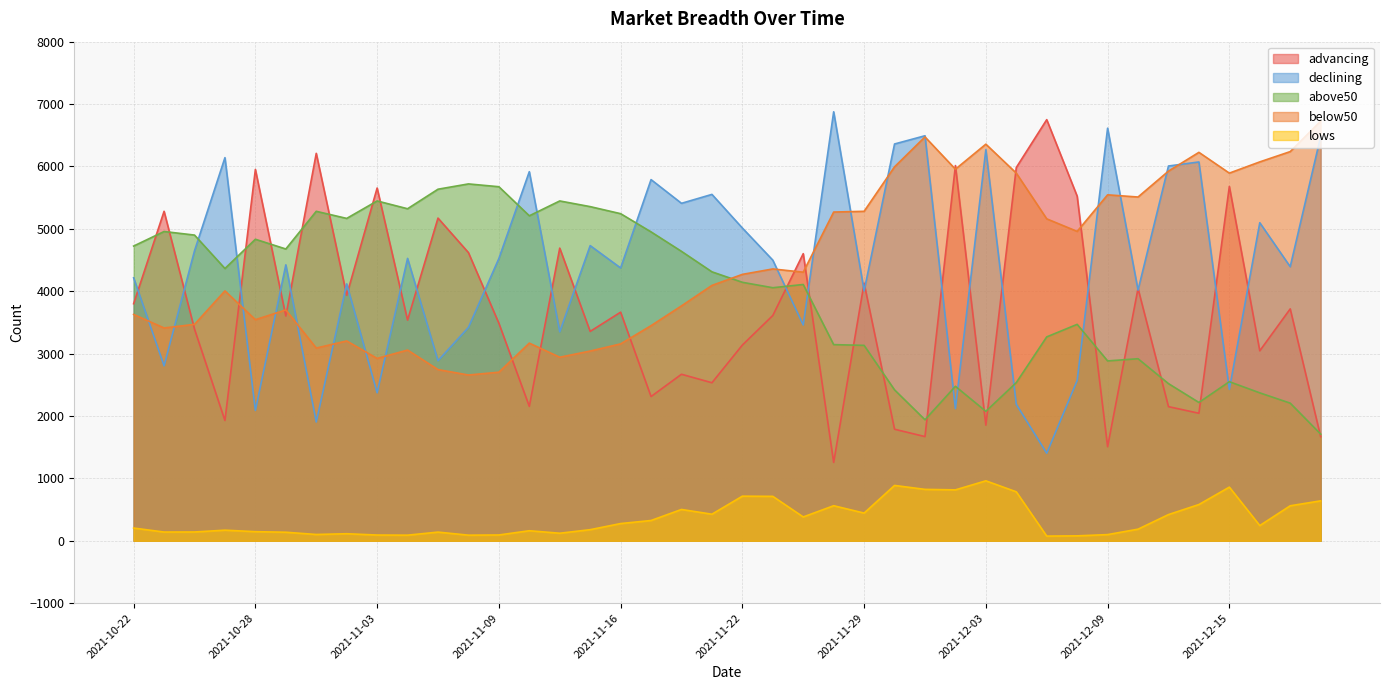

The value of advancing at 2021-11-16 is 6242. True or false?

False